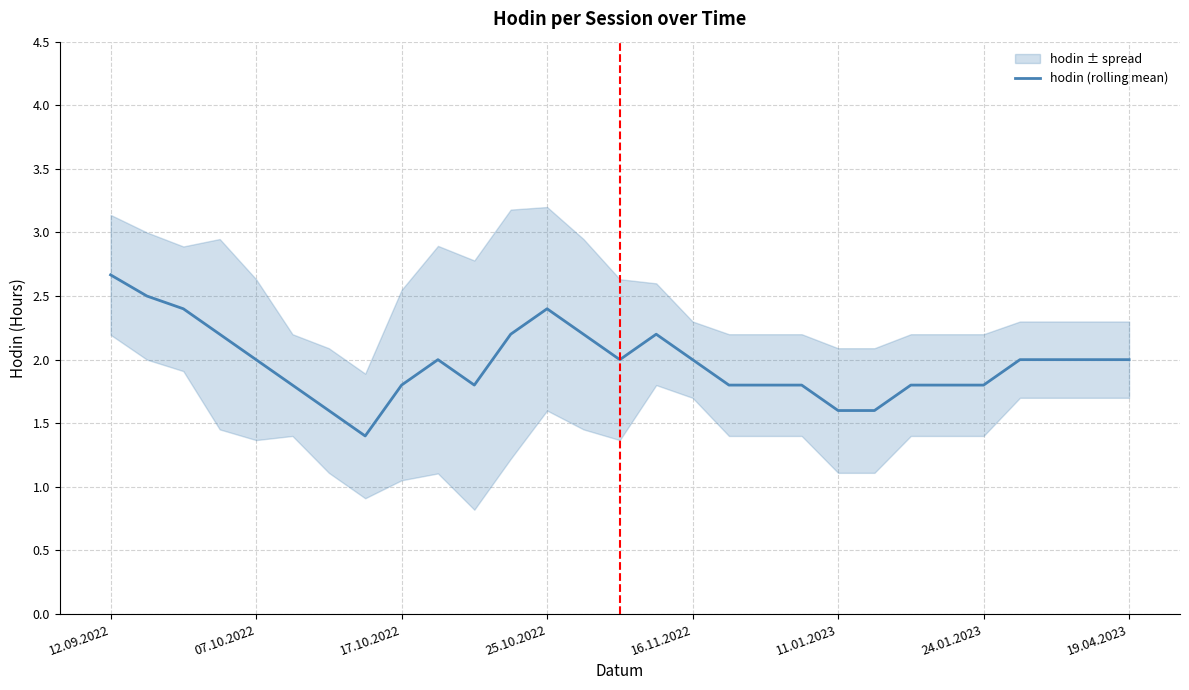

Which label corresponds to the largest value in the chart?

12.09.2022